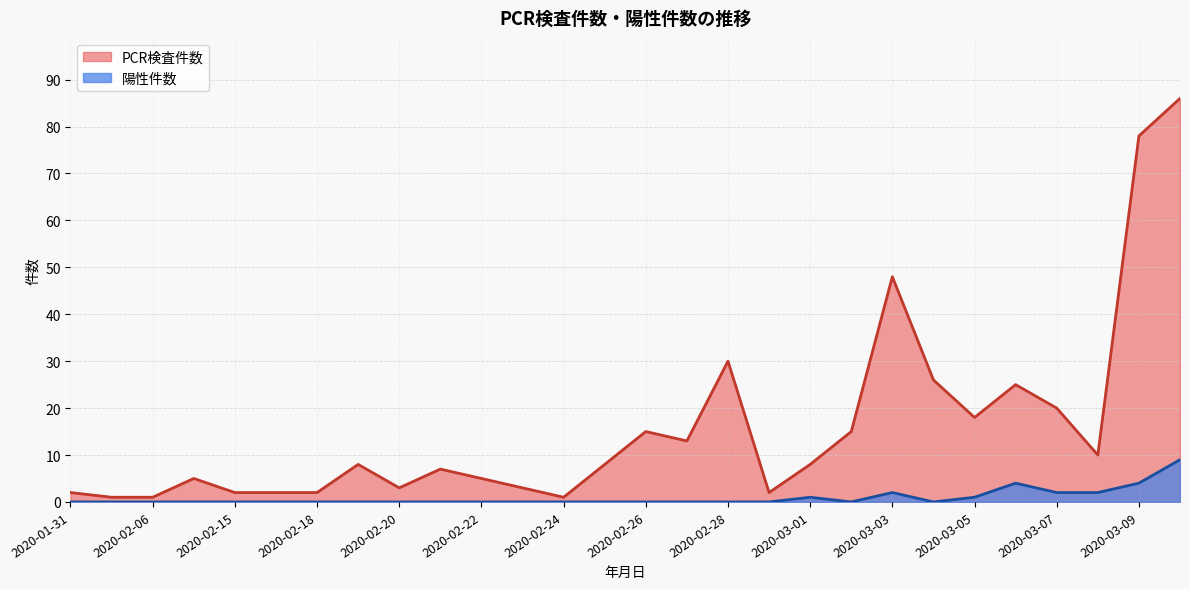

The PCR検査件数 series shows 12 at 2020-02-21. True or false?

False